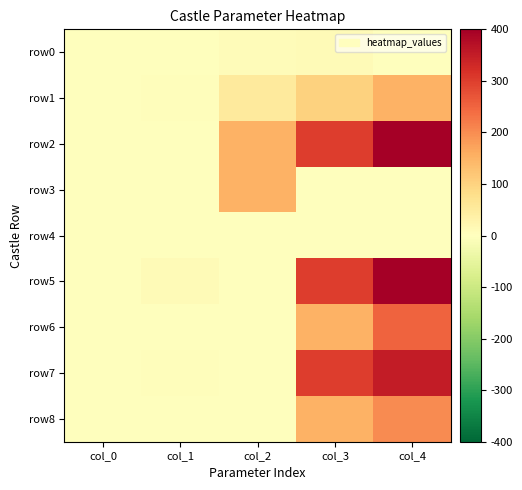

Reading left to right, transcribe all the data shown in this chart.

row0: col_0=1	col_1=1	col_2=7	col_3=12	col_4=0
row1: col_0=0	col_1=5	col_2=50	col_3=100	col_4=150
row2: col_0=0	col_1=0	col_2=150	col_3=300	col_4=400
row3: col_0=0	col_1=1	col_2=150	col_3=1	col_4=1
row4: col_0=0	col_1=0	col_2=1	col_3=1	col_4=1
row5: col_0=0	col_1=10	col_2=1	col_3=300	col_4=400
row6: col_0=0	col_1=3	col_2=1	col_3=150	col_4=250
row7: col_0=0	col_1=5	col_2=1	col_3=300	col_4=350
row8: col_0=0	col_1=3	col_2=1	col_3=150	col_4=200